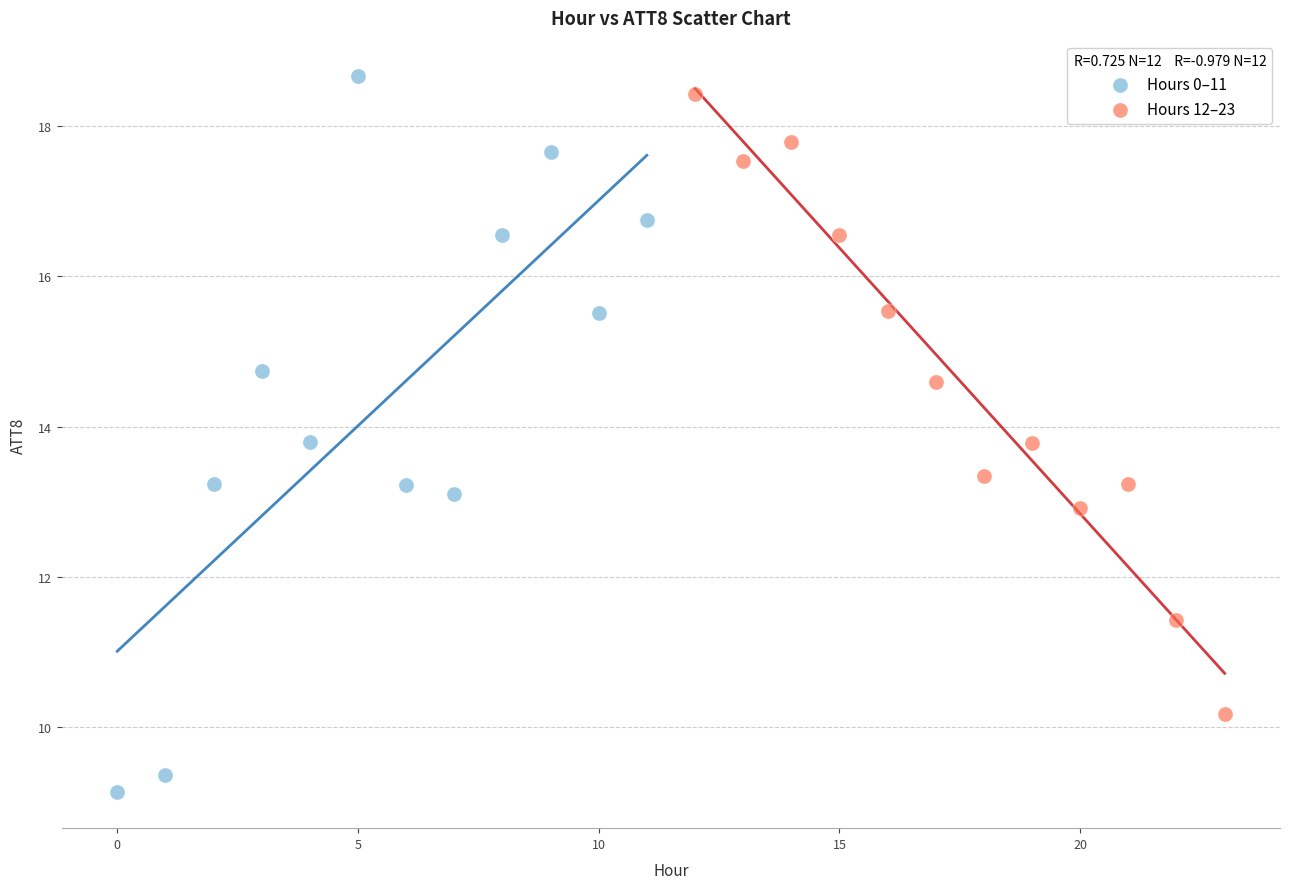

Which series reaches the minimum Y coordinate?

Hours 0–11